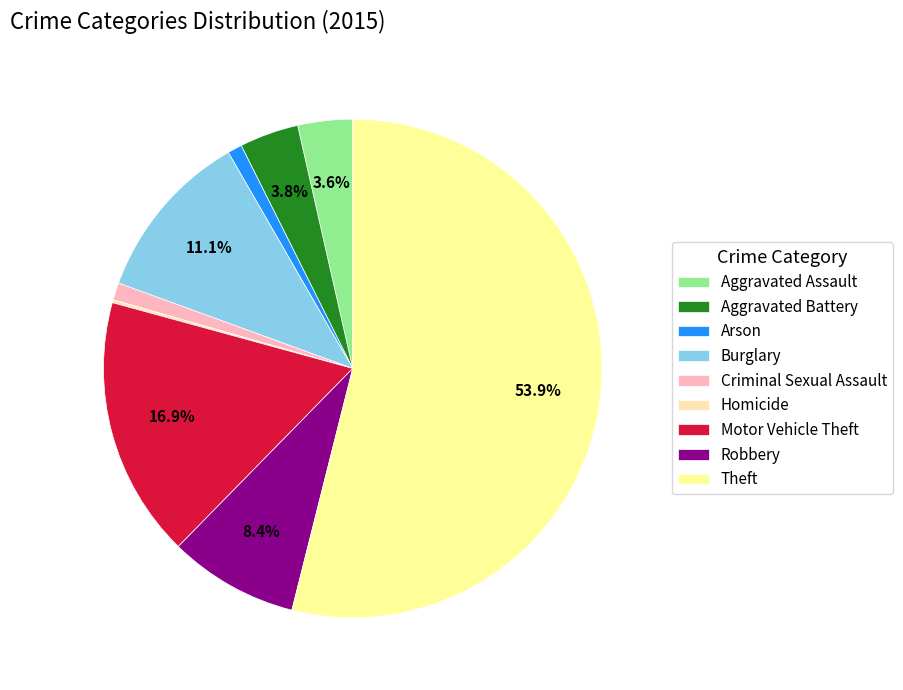

To the nearest percent, what percentage of the pie is Motor Vehicle Theft?

17%